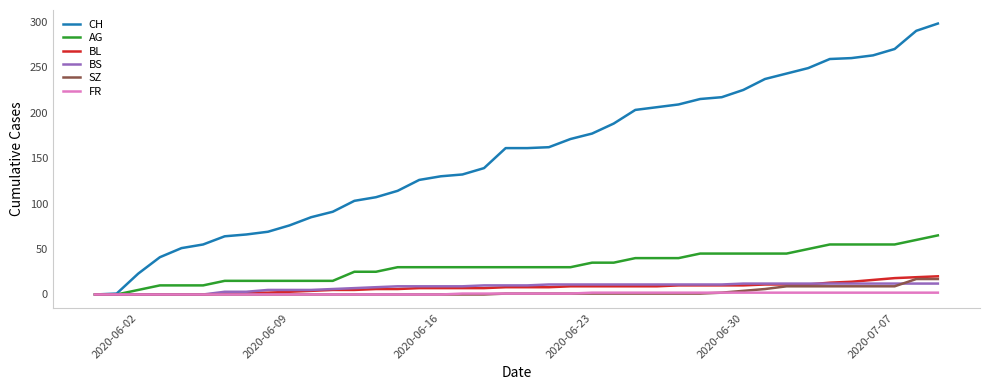

What is the maximum value shown in the chart?

298